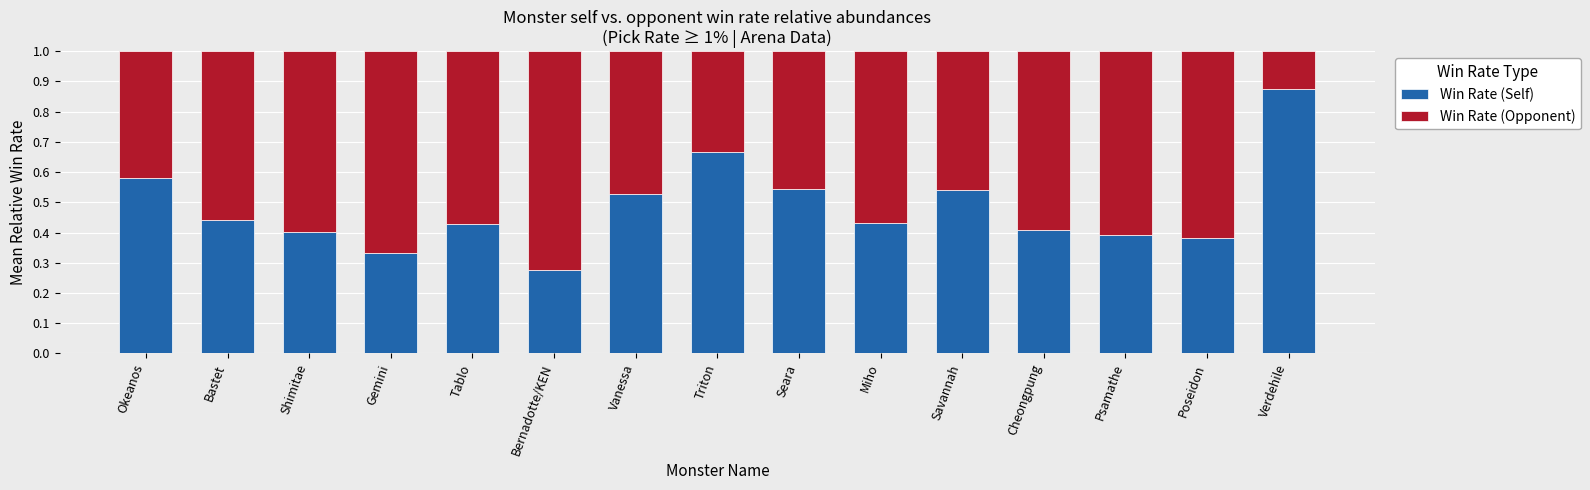

The Win Rate (Self) series shows 0.4 at Shimitae. True or false?

True